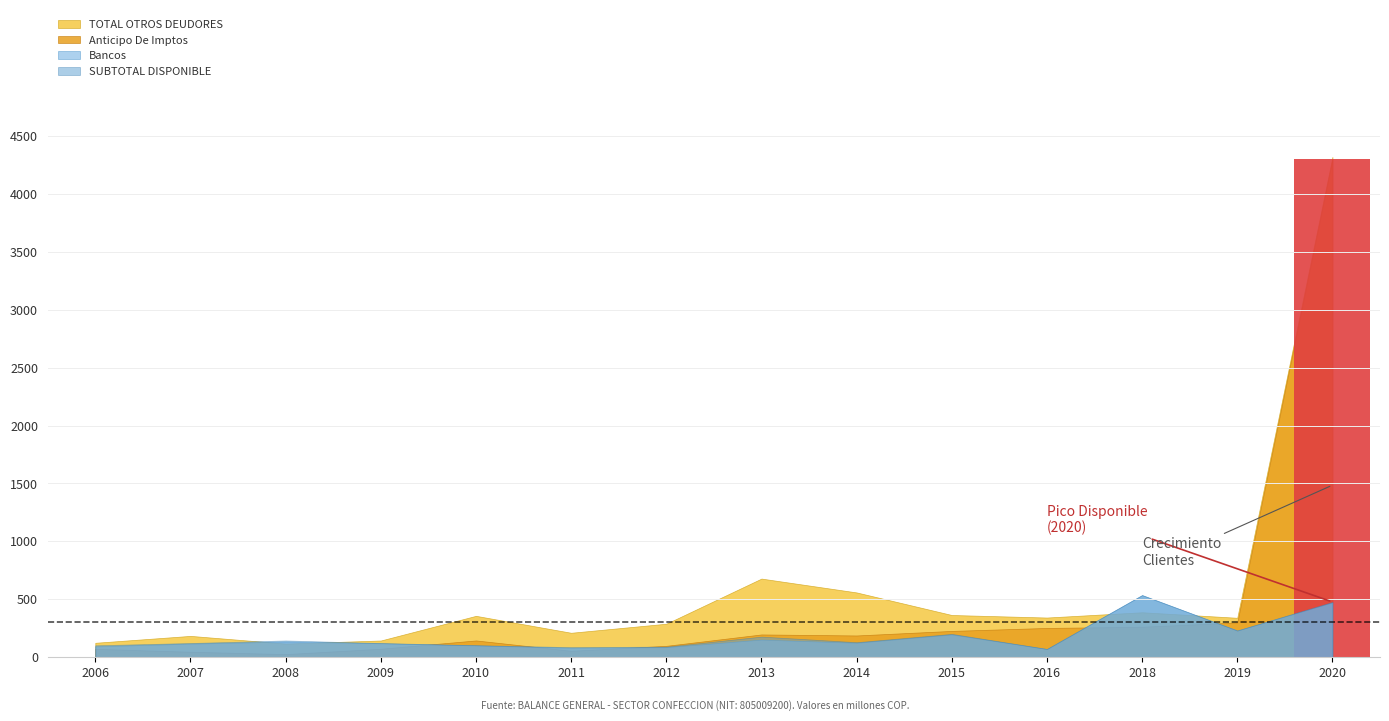

At which label does Clientes reach its minimum?

2006